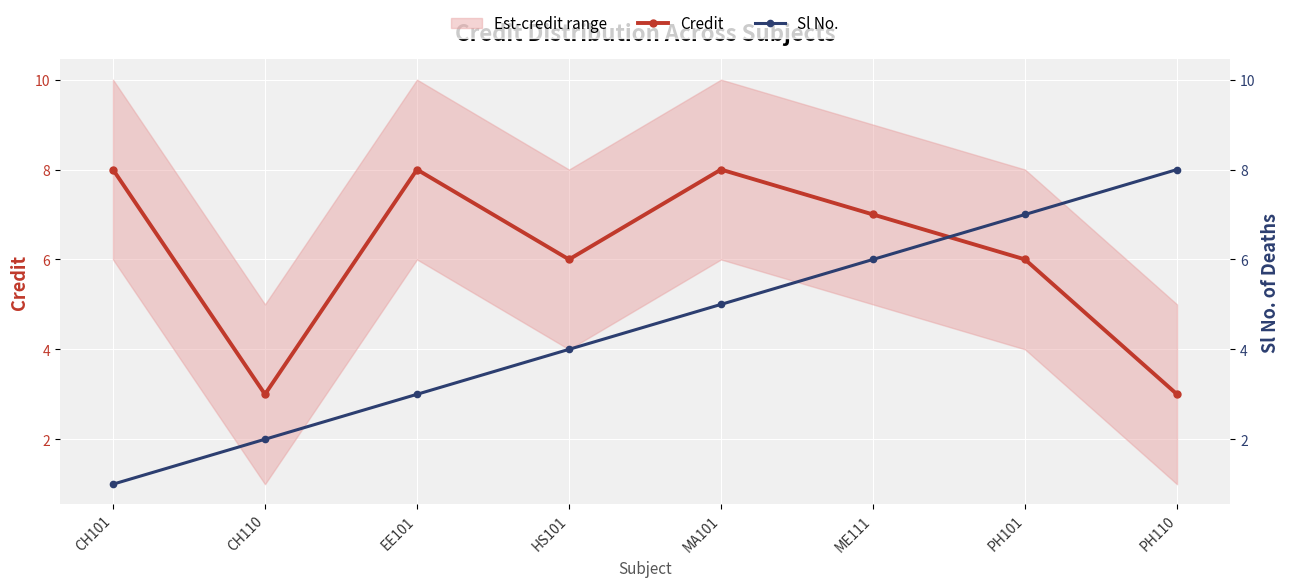

At PH101, list the series in order from smallest to largest.

Credit, Sl No.